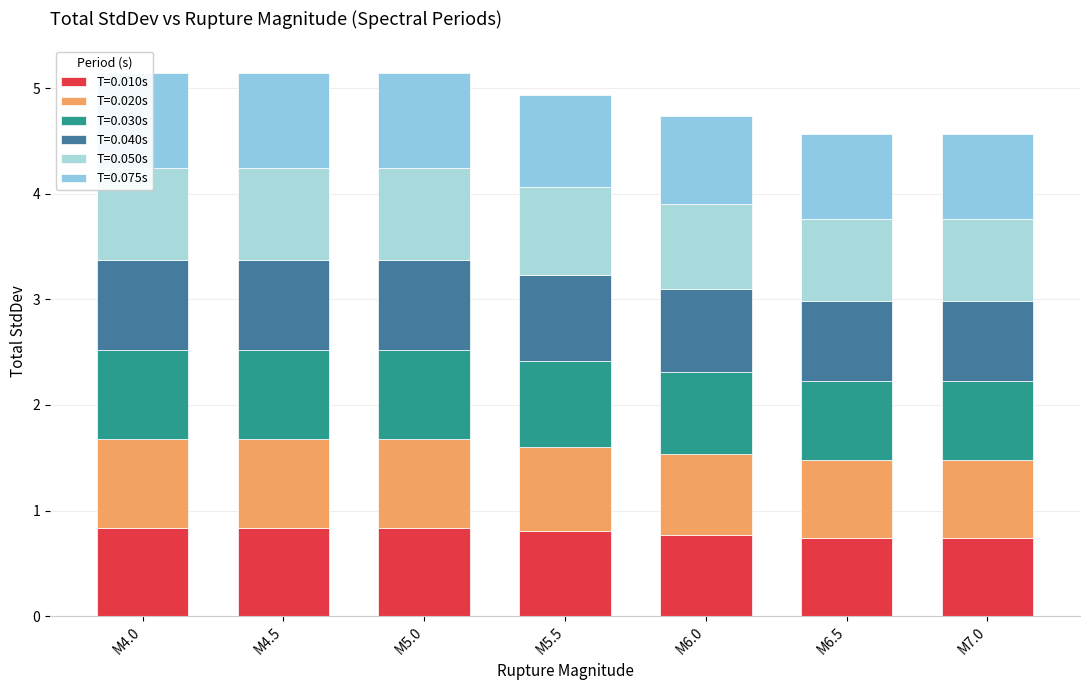

What is the approximate value of 0.050 at M4.5?

0.9